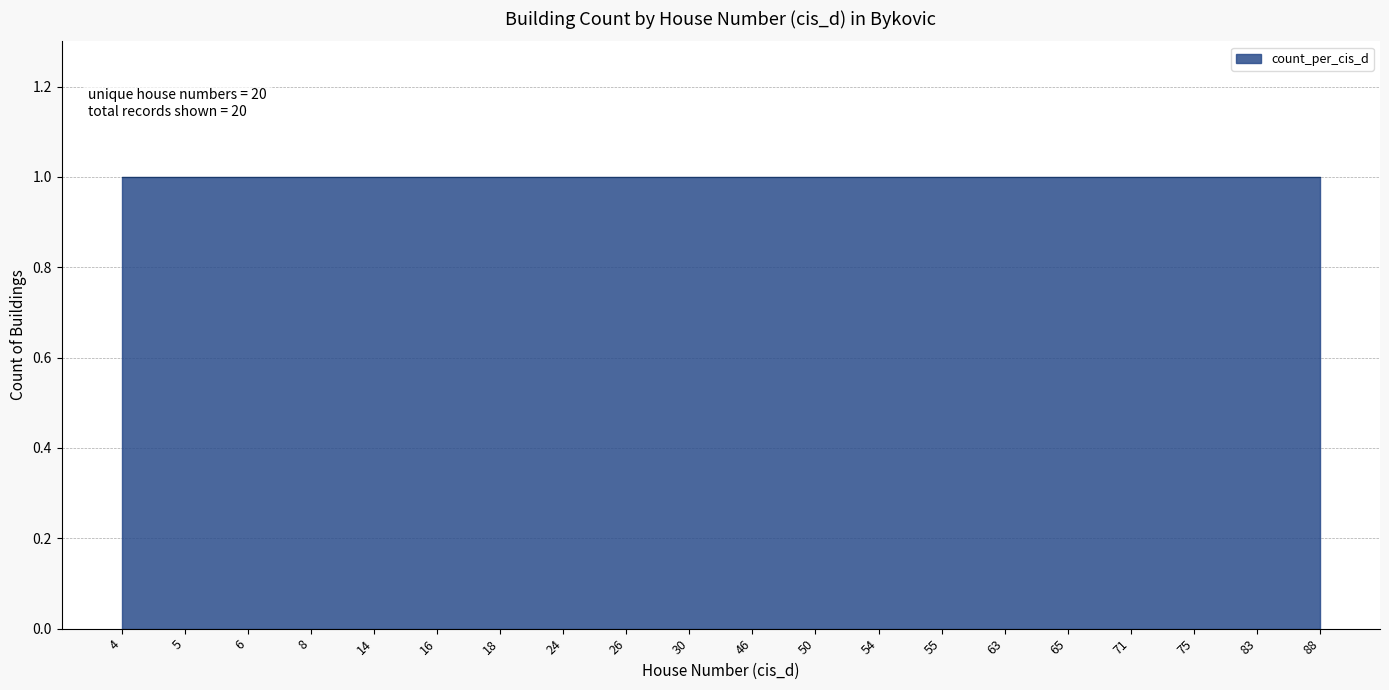

How many lines are shown in the chart?

1